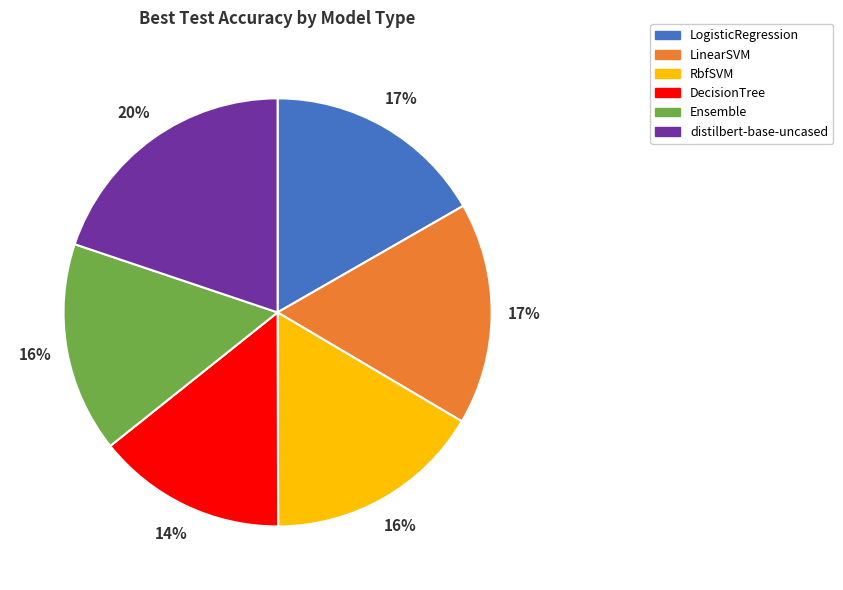

To the nearest percent, what percentage of the pie is LinearSVM?

17%